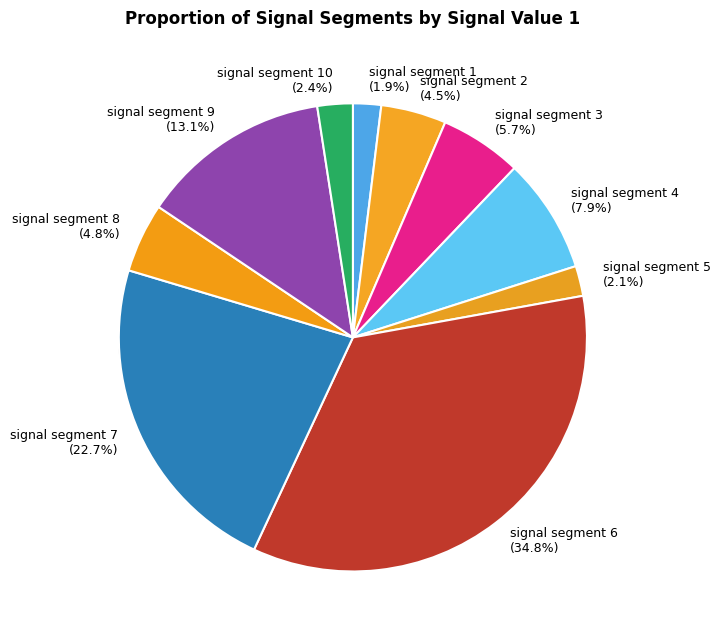

Count the number of slices in the pie.

10